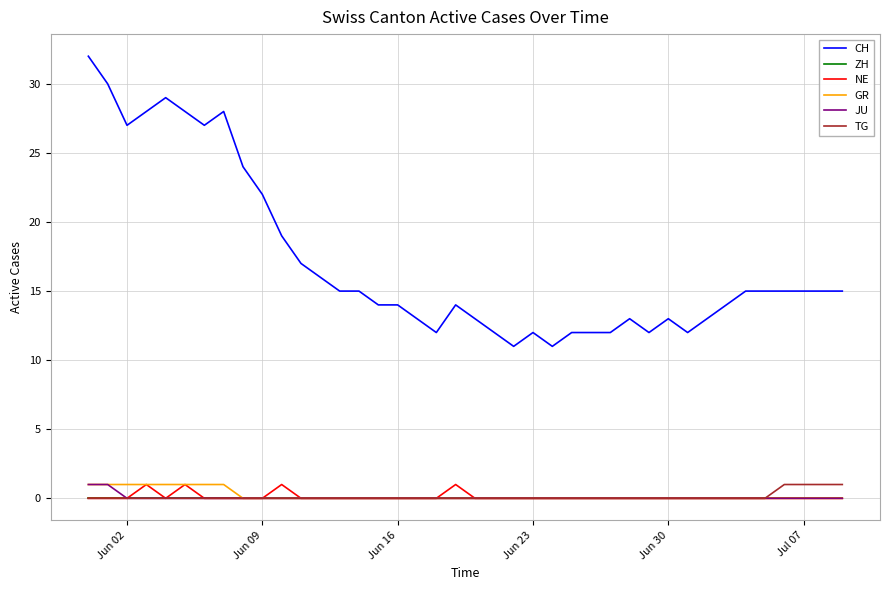

True or false: TG and CH cross at least once.

False